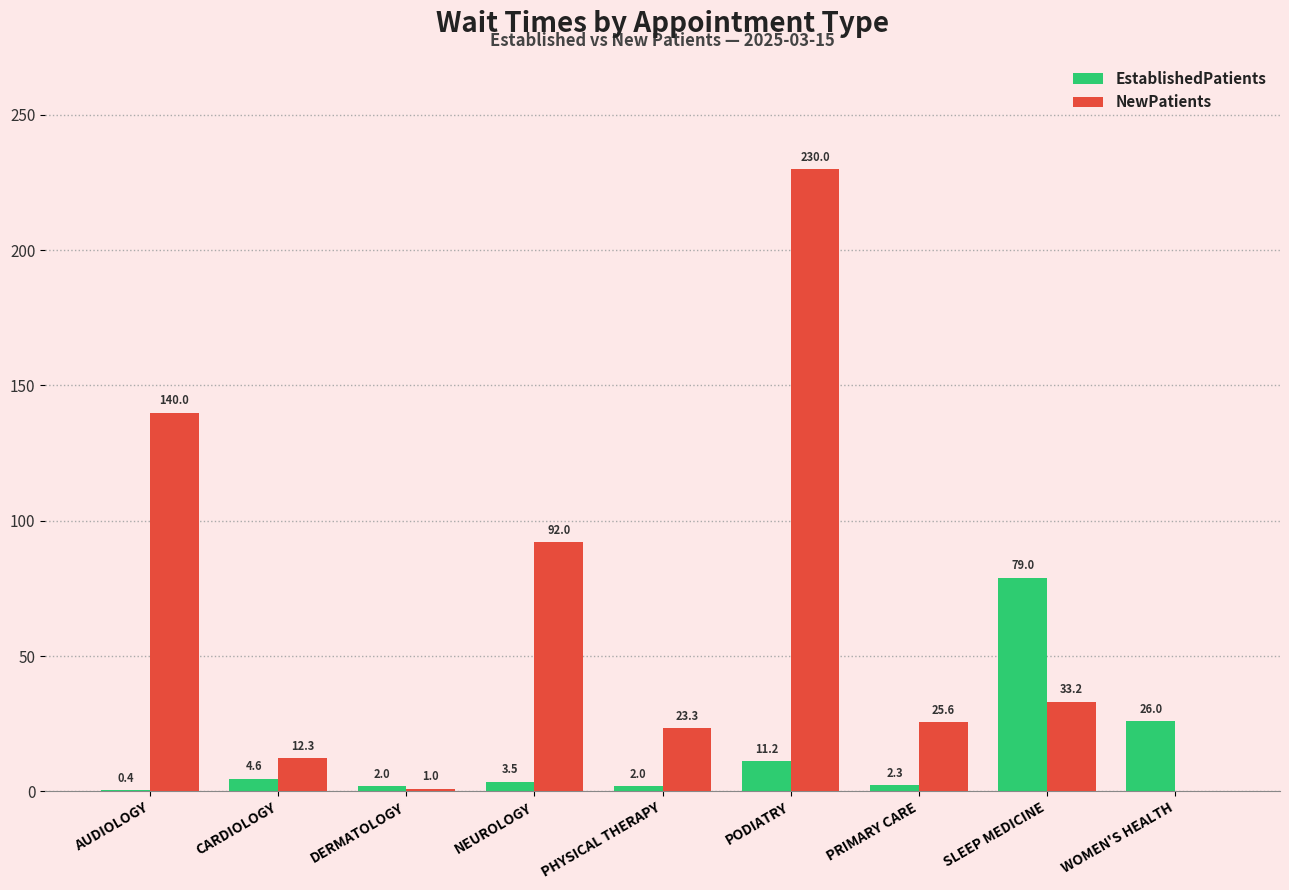

What is the maximum value for NewPatients?

230.0